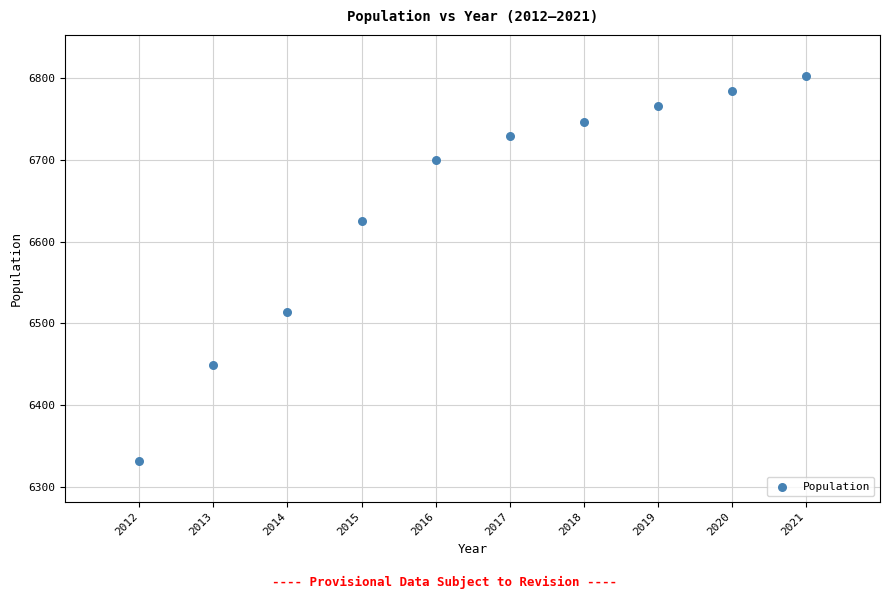

What Y value in the scatter plot is closest to 6567?

6514